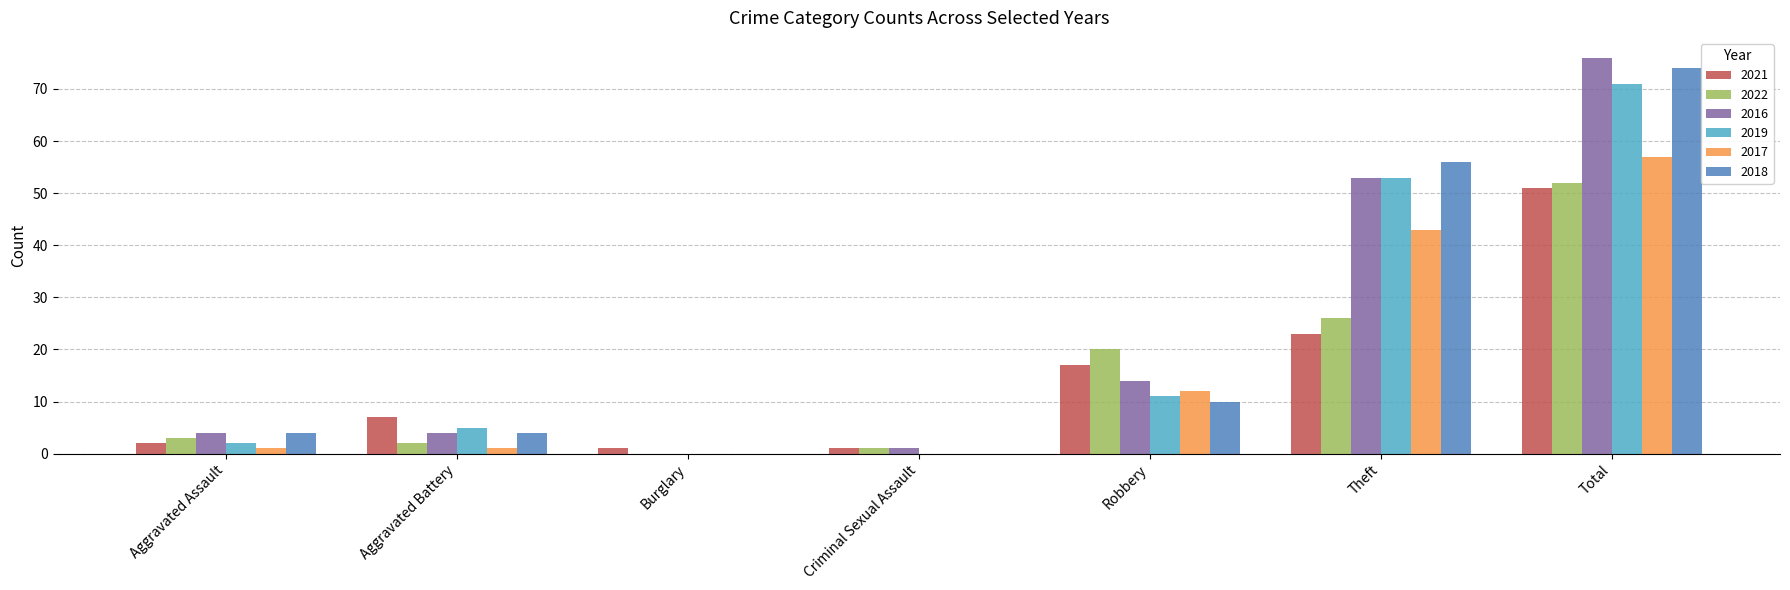

How many groups of bars are there?

7